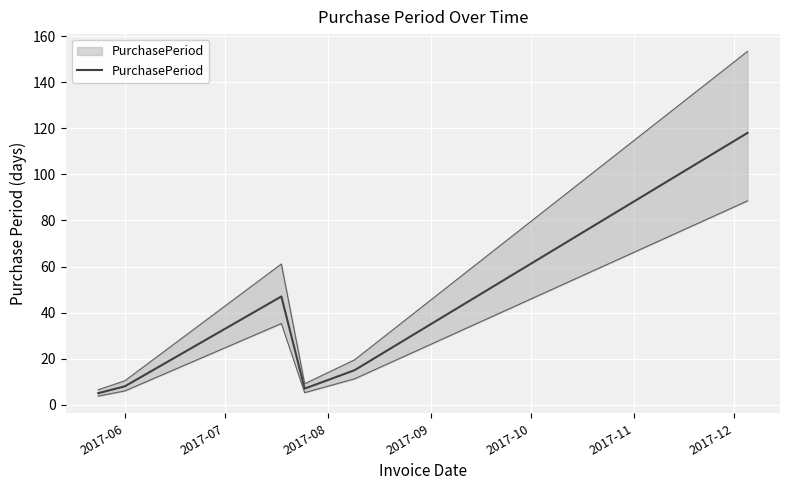

True or false: the data has more than 0 interior local peaks.

True